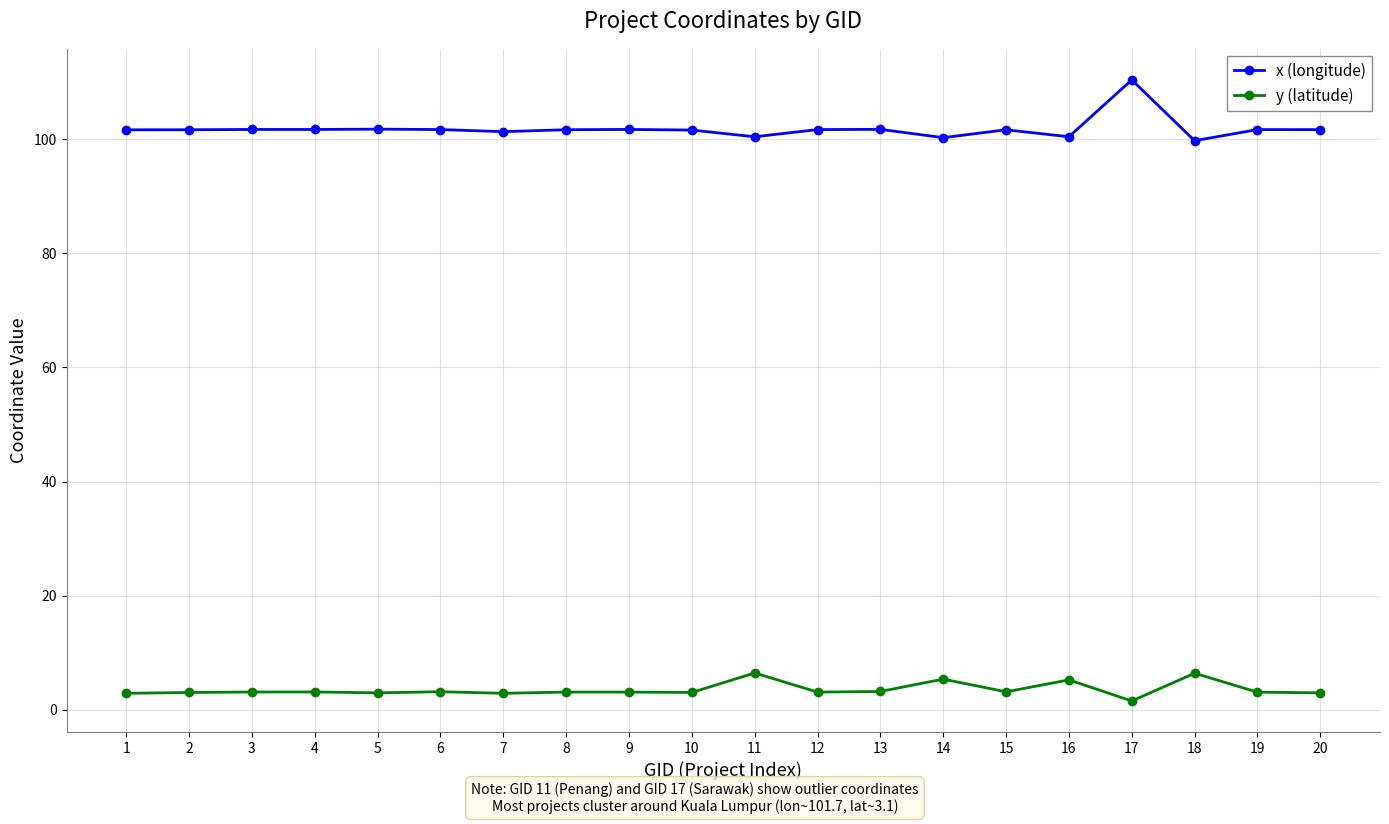

True or false: y (latitude) has a value of 1.6 at 17.

True